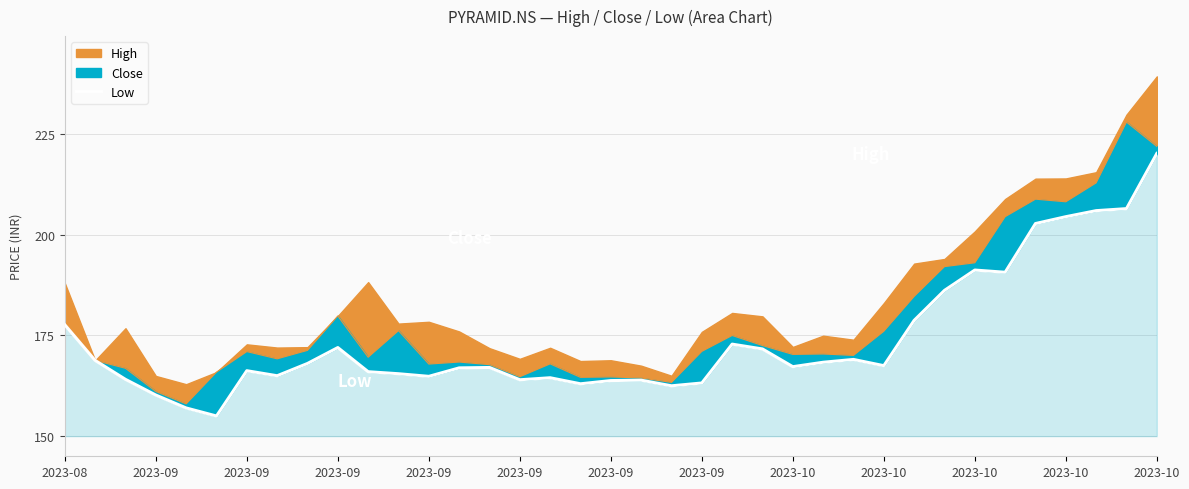

What is the change in value from 2023-10 to 15?

-4.1